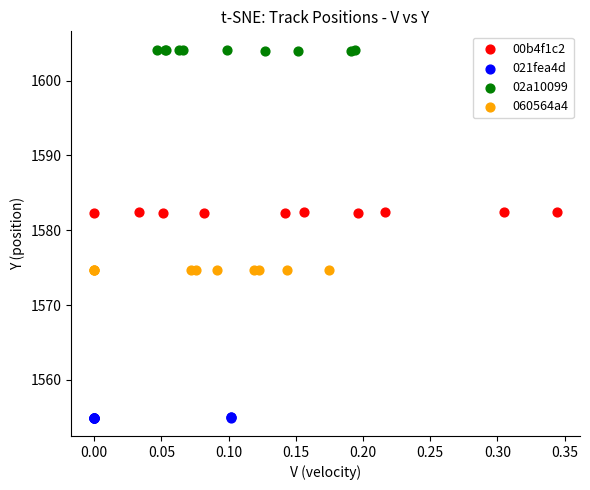

Which series contains the highest Y value?

02a10099